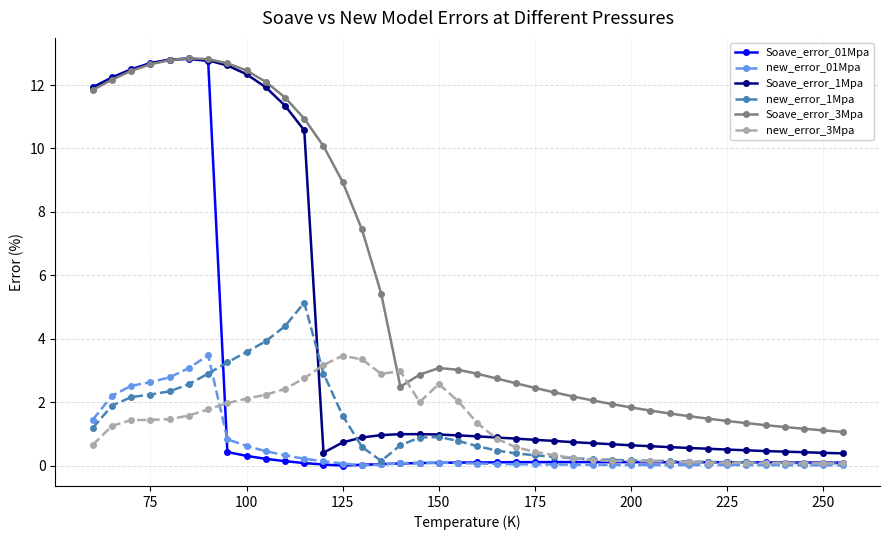

Which series has the largest range (max minus min)?

Soave_error_01Mpa